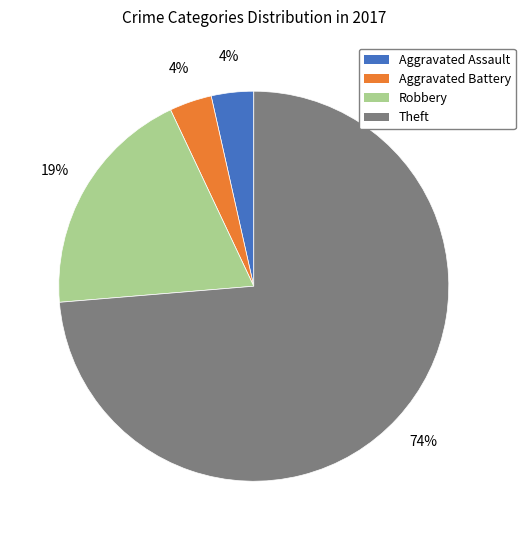

Which category has the biggest portion of the pie?

Theft